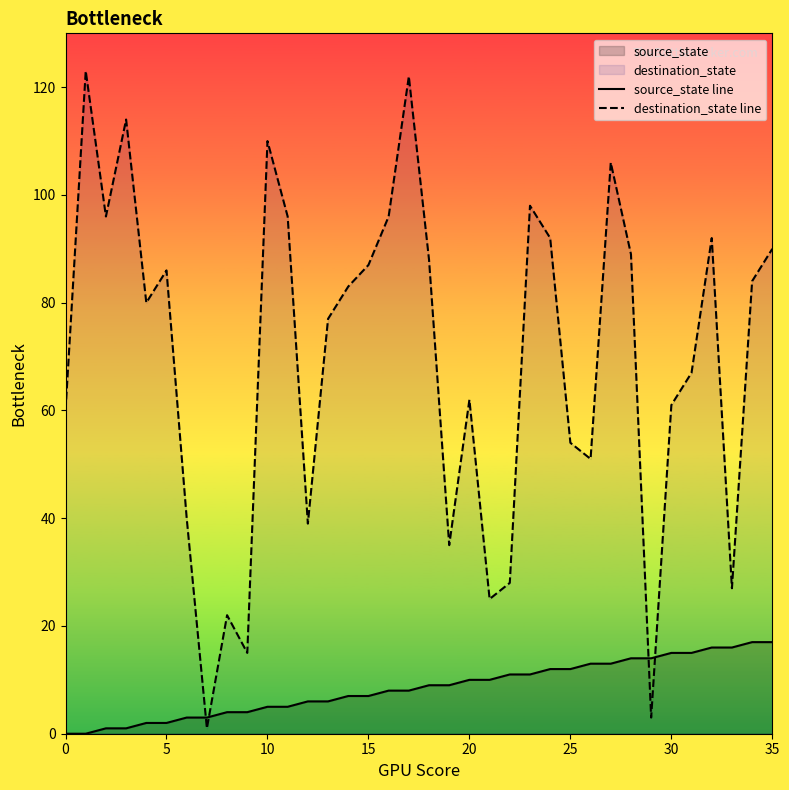

Which series has the widest spread of values?

destination_state line